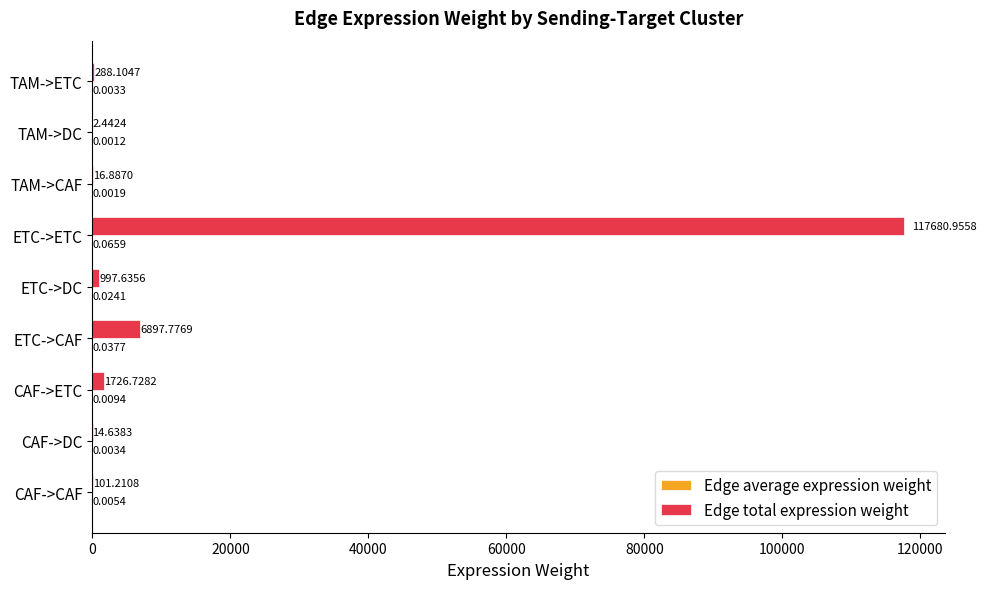

Which series changed the most between CAF->ETC and ETC->CAF?

Edge total expression weight